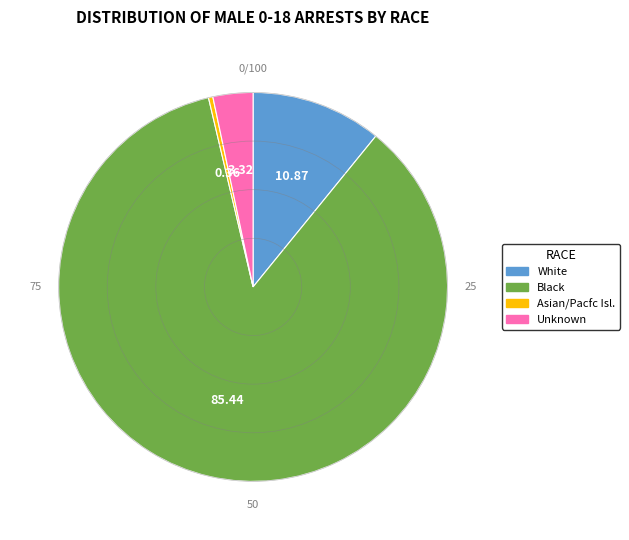

The White slice represents 11% of the pie. True or false?

True